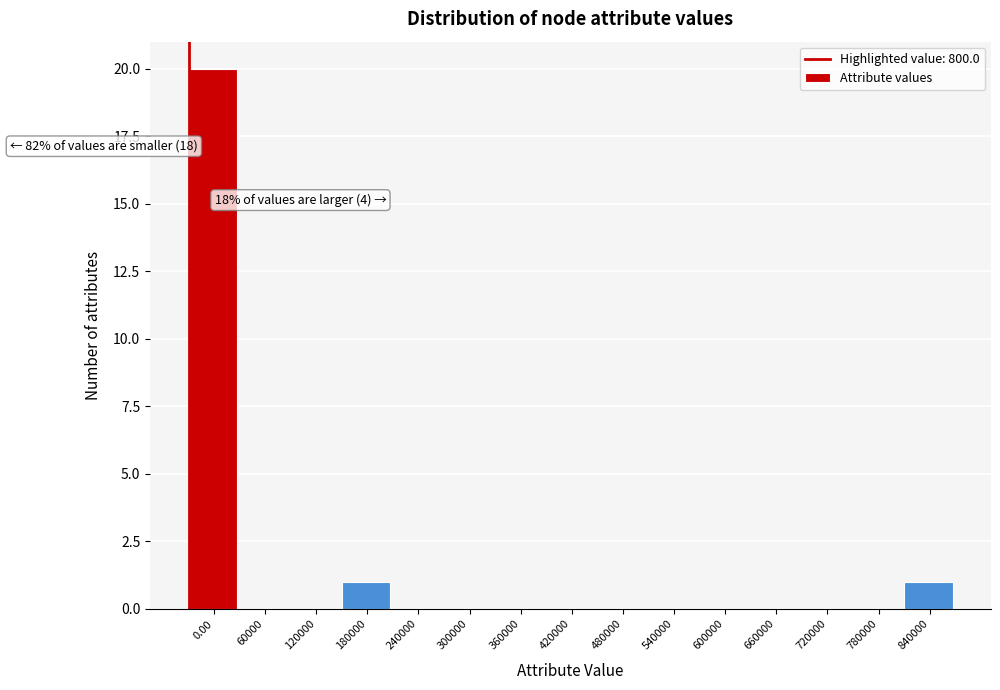

Reading right to left, transcribe all the data shown in this chart.

840000=1	780000=0	720000=0	660000=0	600000=0	540000=0	480000=0	420000=0	360000=0	300000=0	240000=0	180000=1	120000=0	60000=0	0.00=20